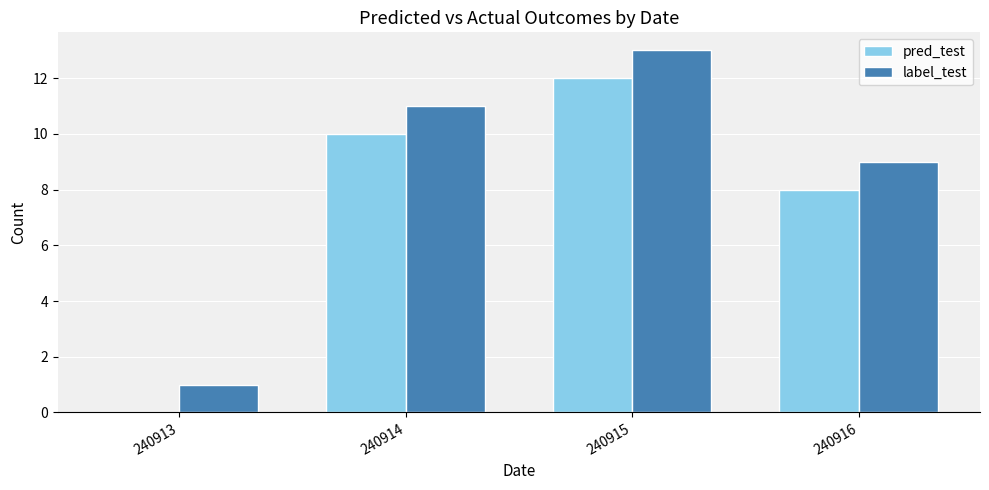

Does the chart contain stacked bars?

No